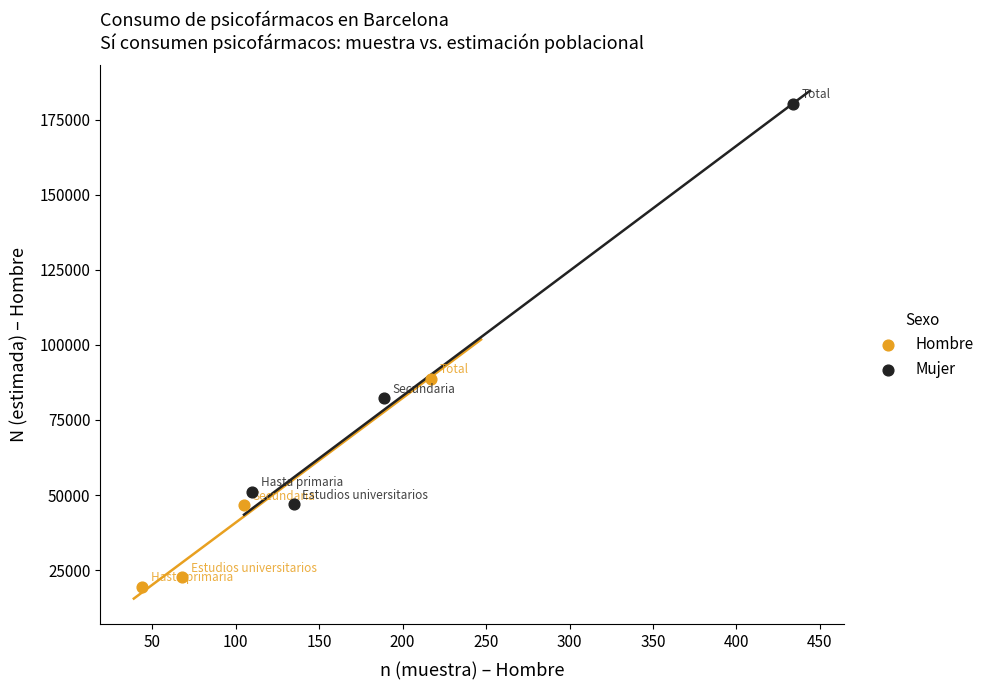

Which series reaches the maximum Y coordinate?

Mujer